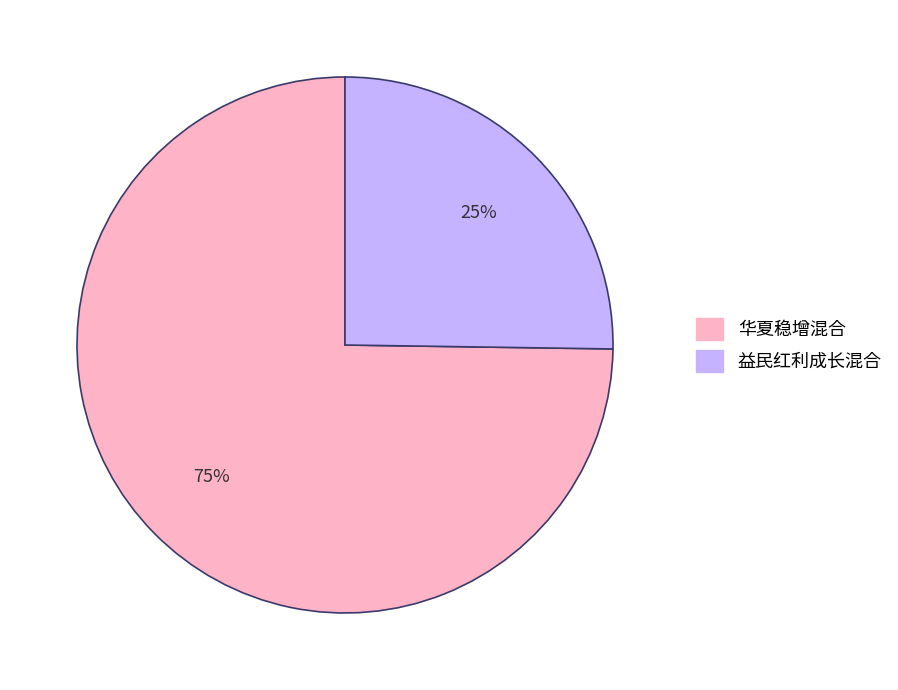

To the nearest percent, what portion does 益民红利成长混合 represent?

25%